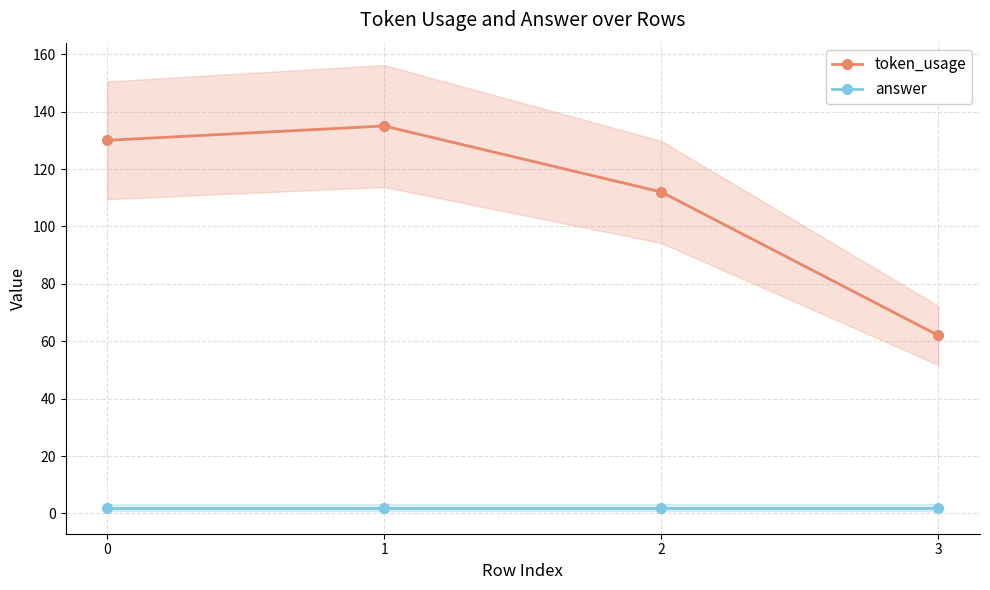

Which series has the largest total across all categories?

token_usage